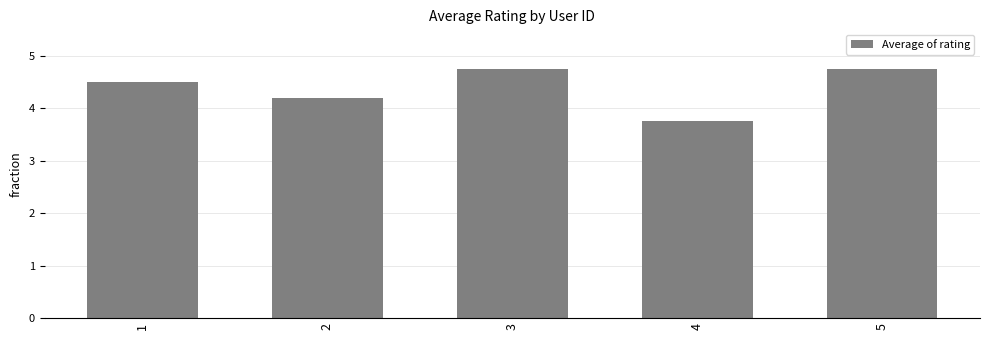

Reading left to right, extract all data points from this chart.

4.5	4.2	4.8	3.8	4.8